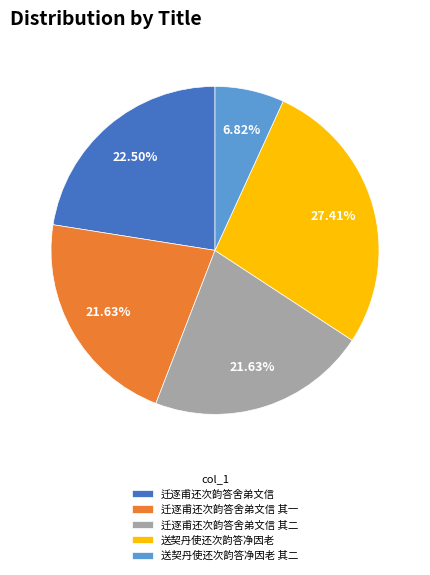

Which slice is the smallest?

送契丹使还次韵答净因老 其二